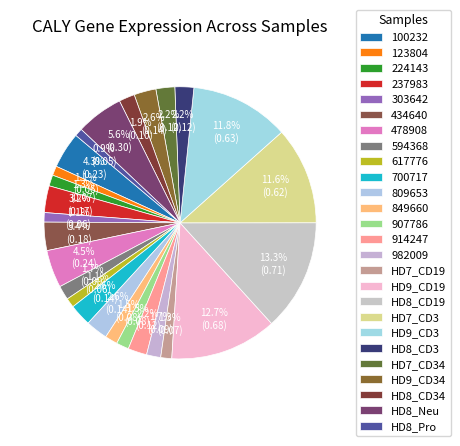

To the nearest percent, what is the combined percentage of 700717 and HD8_CD34?

4%